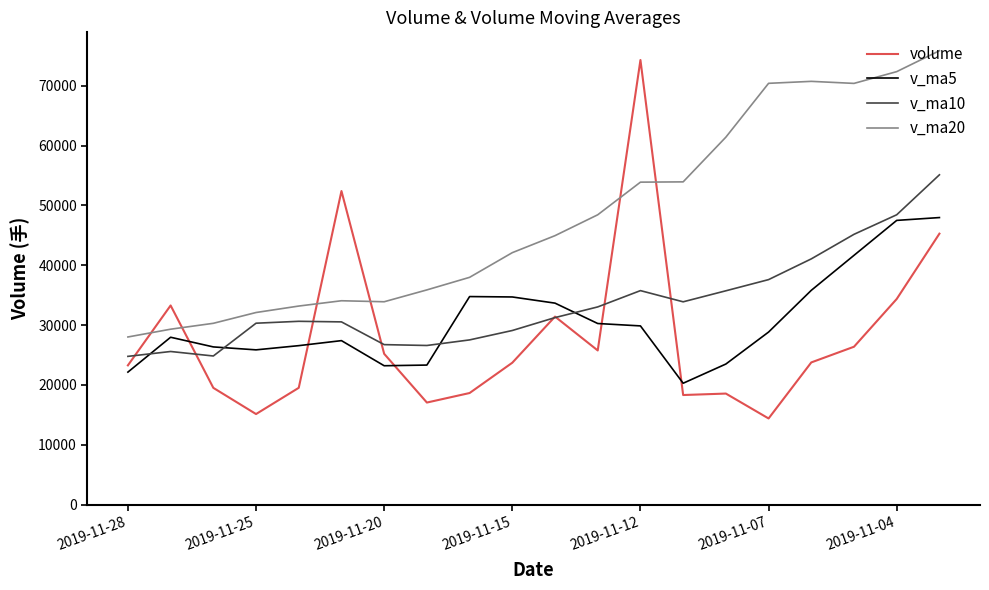

True or false: volume and v_ma20 intersect in this chart.

True